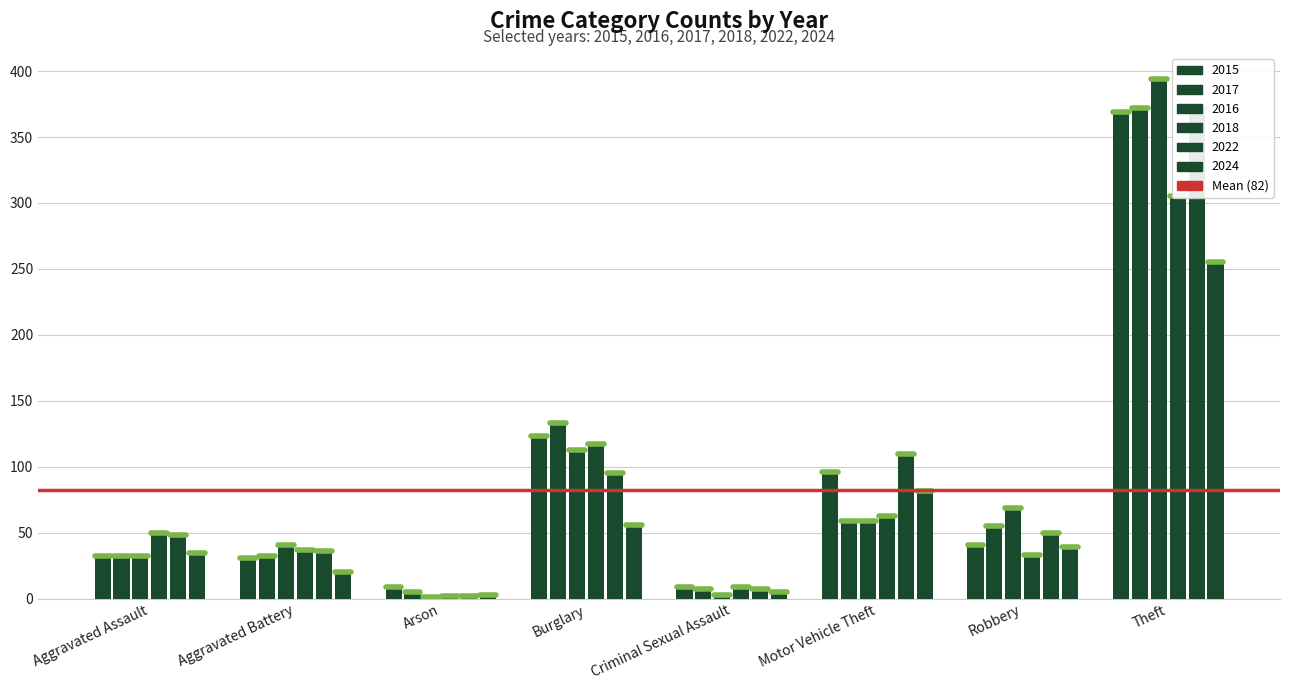

Is the value of 2022 at Burglary greater than the value of 2015 at Theft?

No